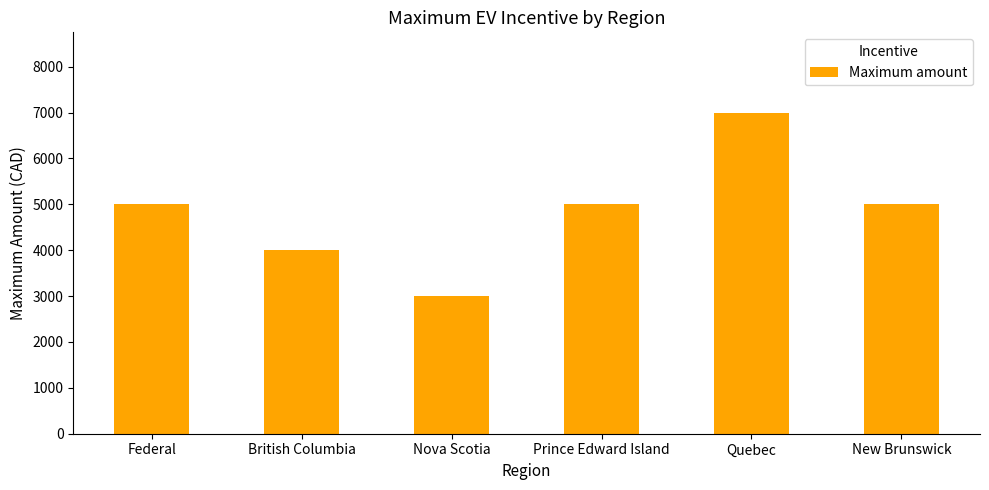

Reading left to right, transcribe all the data shown in this chart.

5000	4000	3000	5000	7000	5000